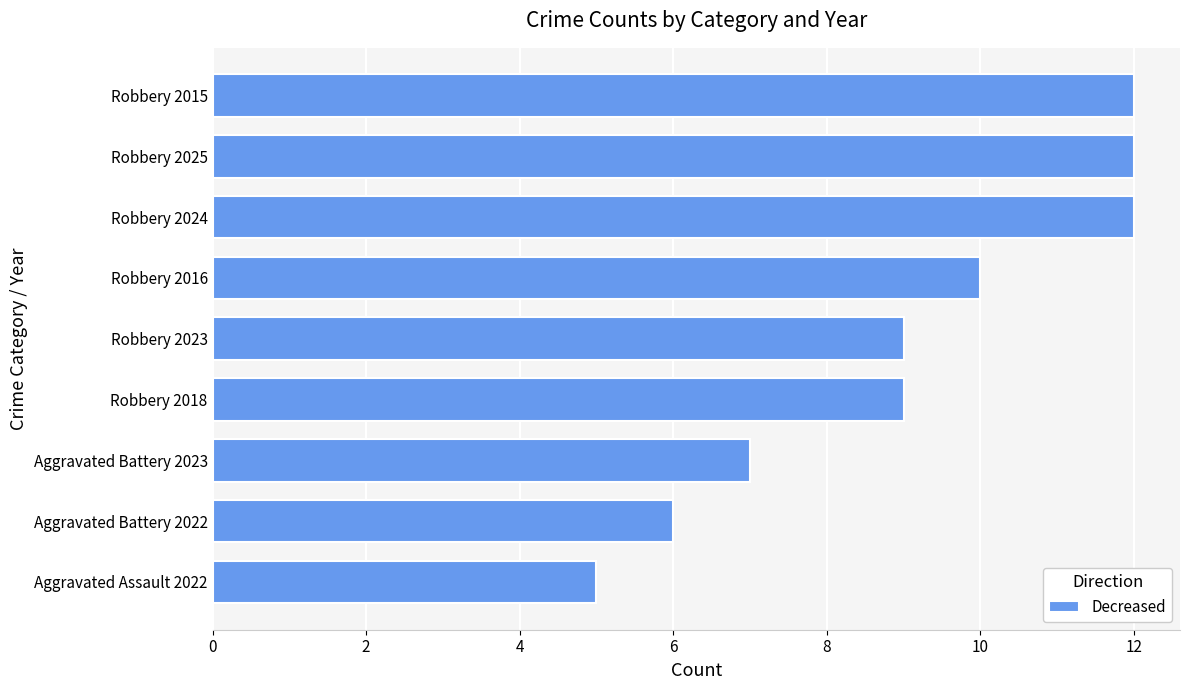

Which label corresponds to the smallest value in the chart?

Aggravated Assault 2022